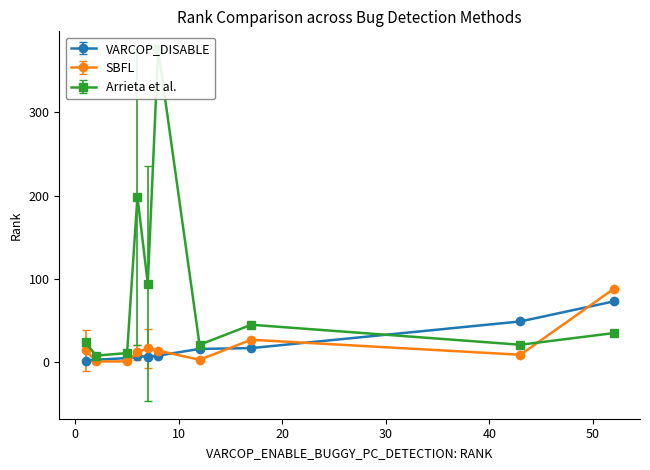

What is the value of the VARCOP_DISABLE point at the 8th from the left?

17.0